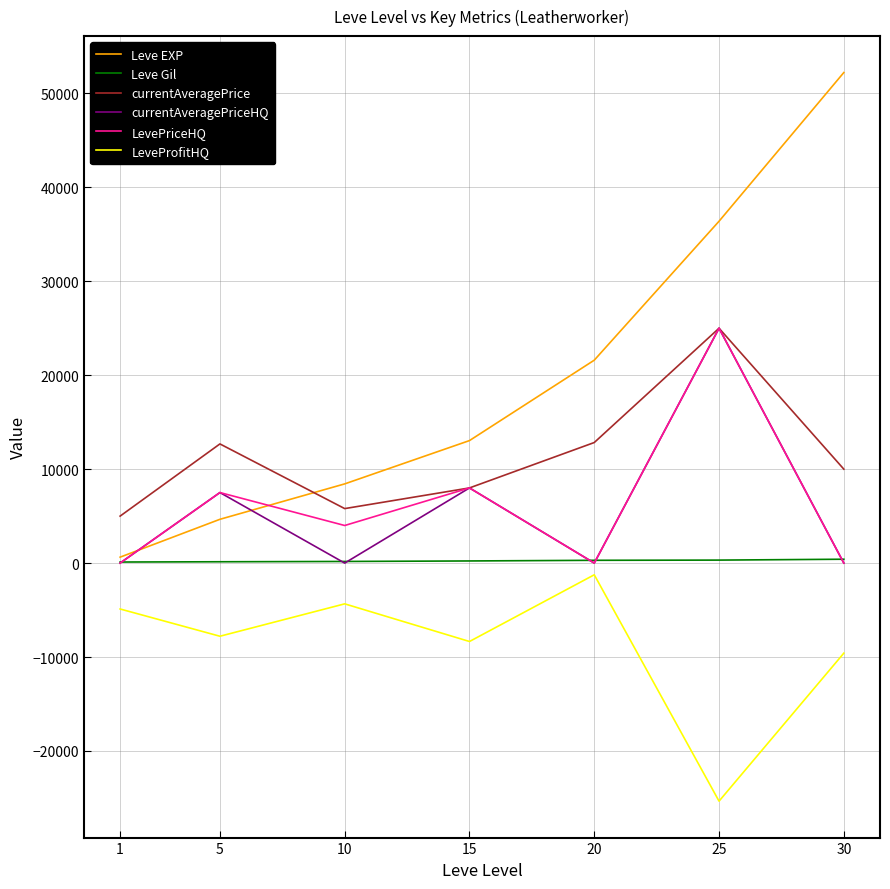

True or false: Leve EXP has a value of 36390 at 25.

True